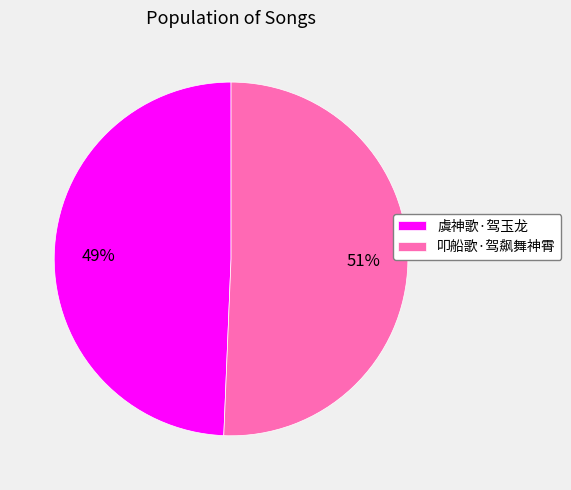

To the nearest percent, what is the average slice percentage?

50%